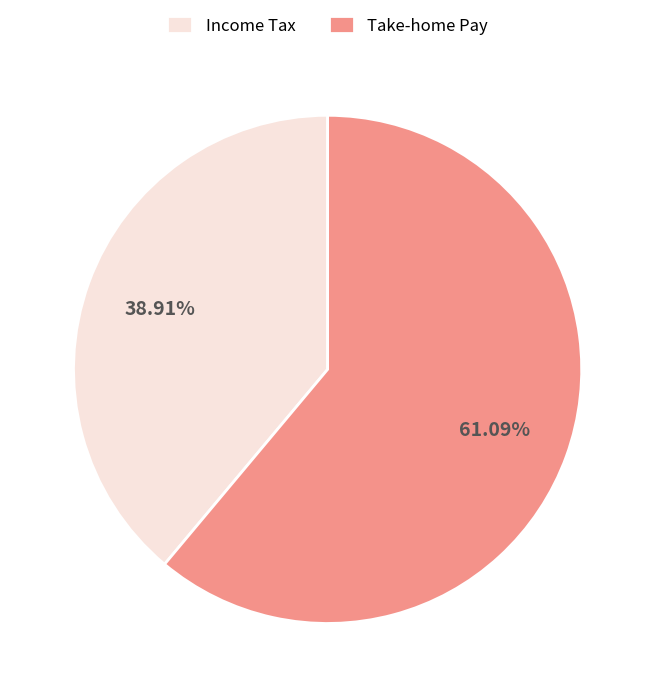

Which category accounts for the majority?

Take-home Pay